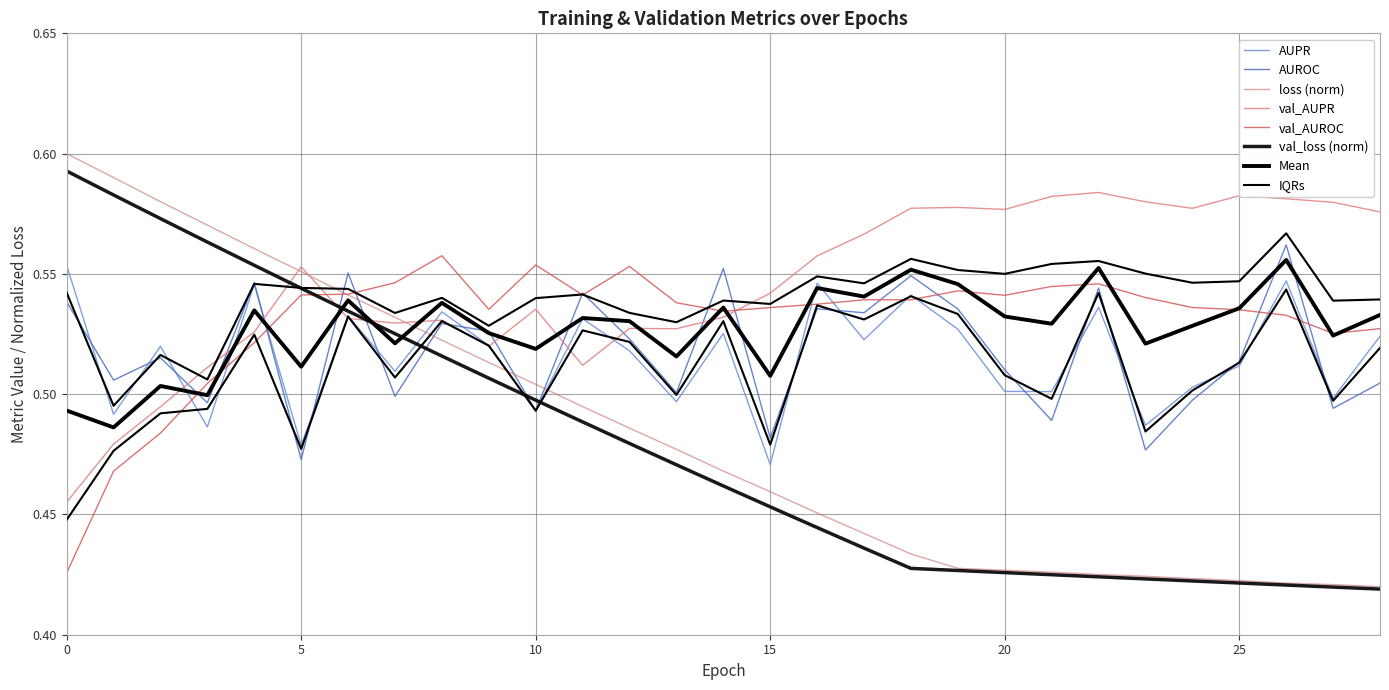

What is the sum of all val_AUPR values?

15.8